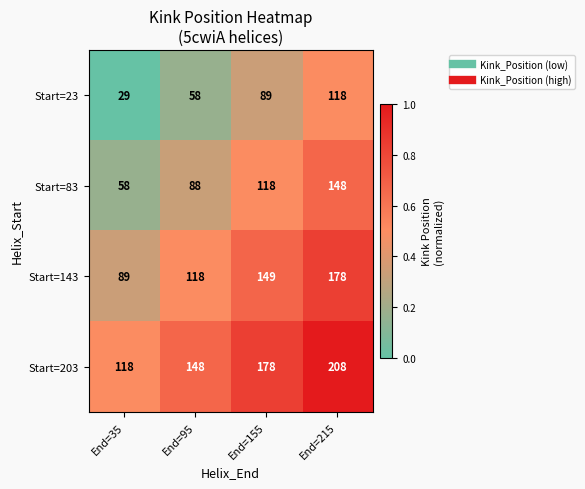

Rank the series by their maximum value, from highest to lowest.

Start=203, Start=143, Start=83, Start=23